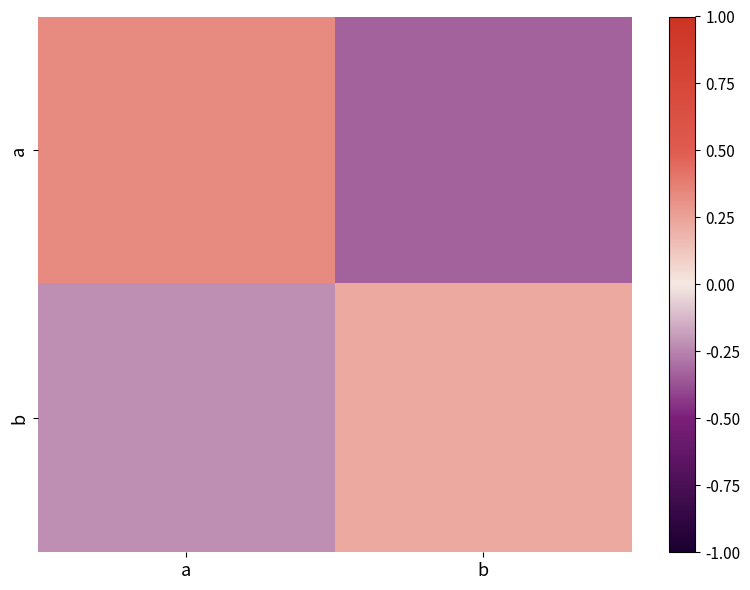

Rank the series by their maximum value, from highest to lowest.

a, b